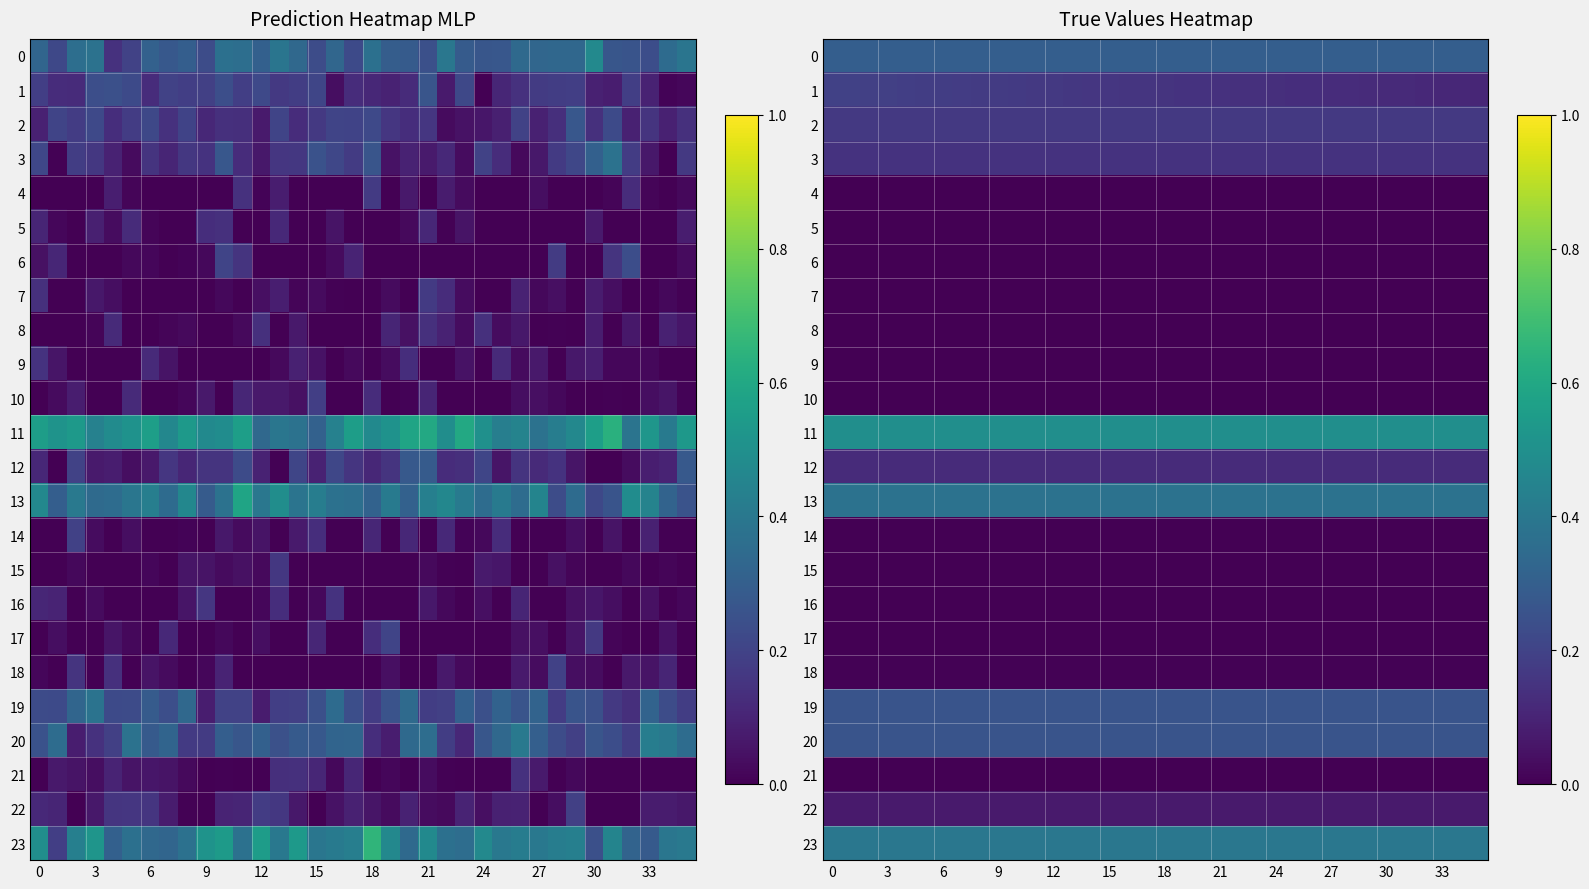

How many categories are shown in the chart?

36